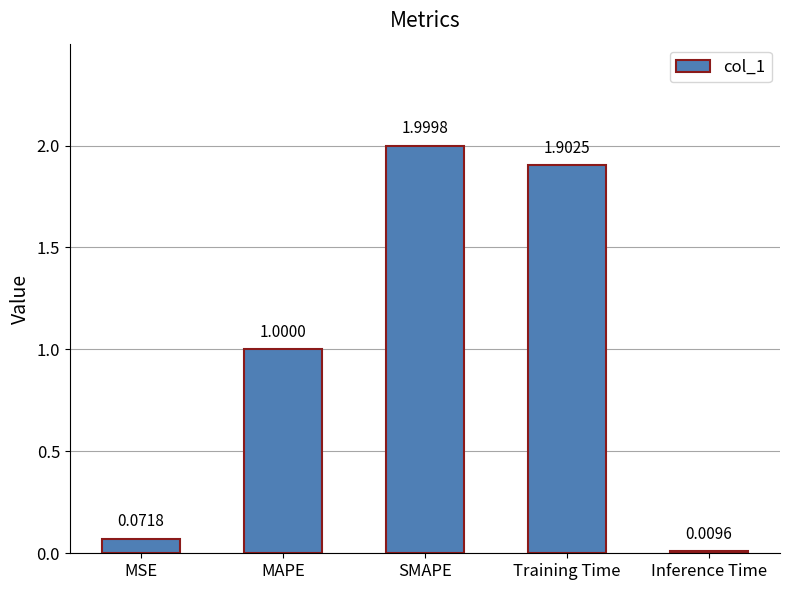

Which label corresponds to the smallest value in the chart?

Inference Time